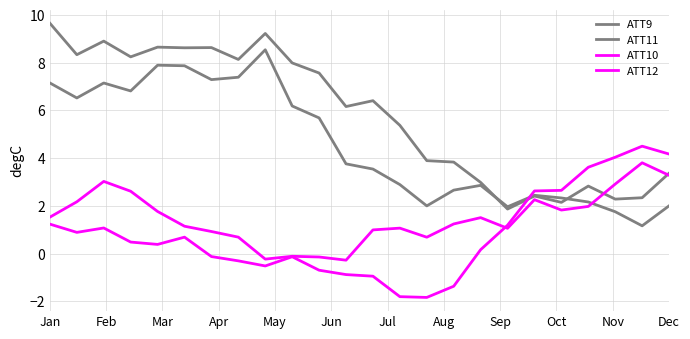

What is the highest value of the ATT10 series?

4.5